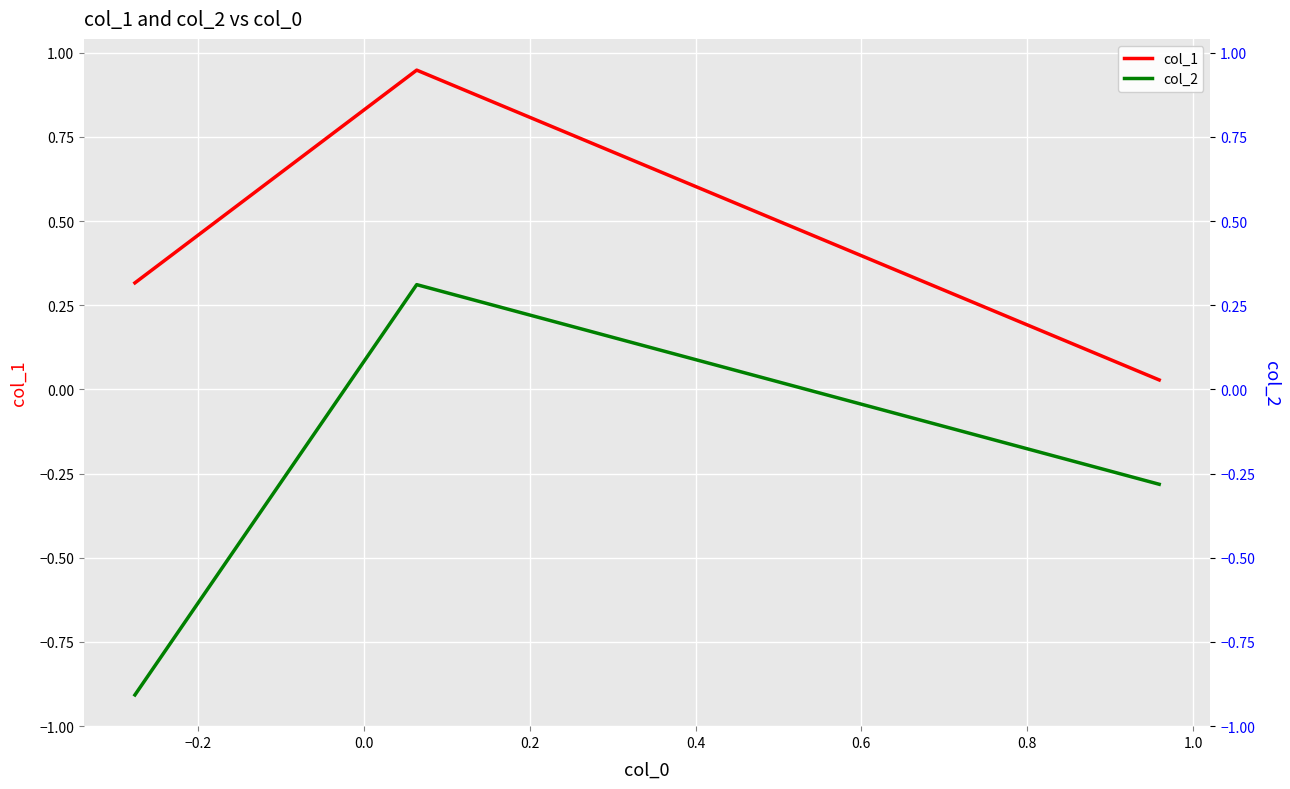

What is the sum of all col_1 values?

1.3